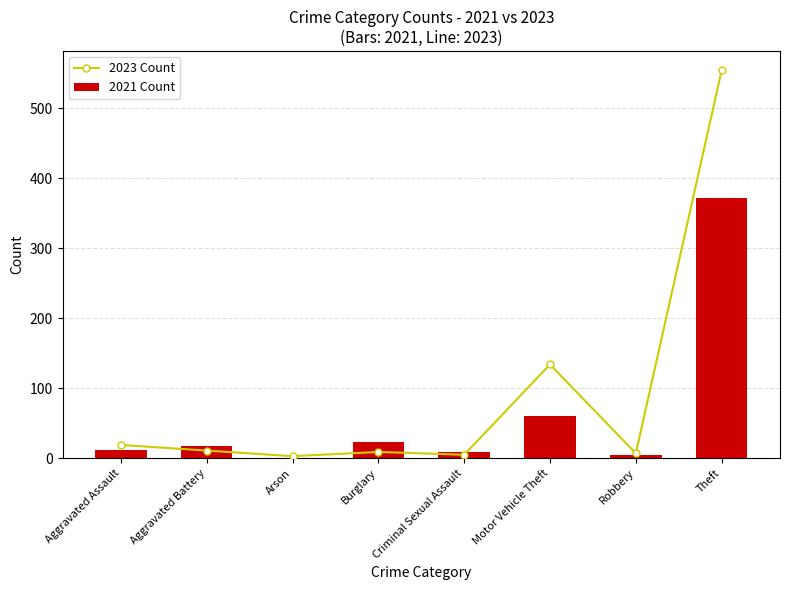

The value of 2021 Count at Criminal Sexual Assault is 9. True or false?

True